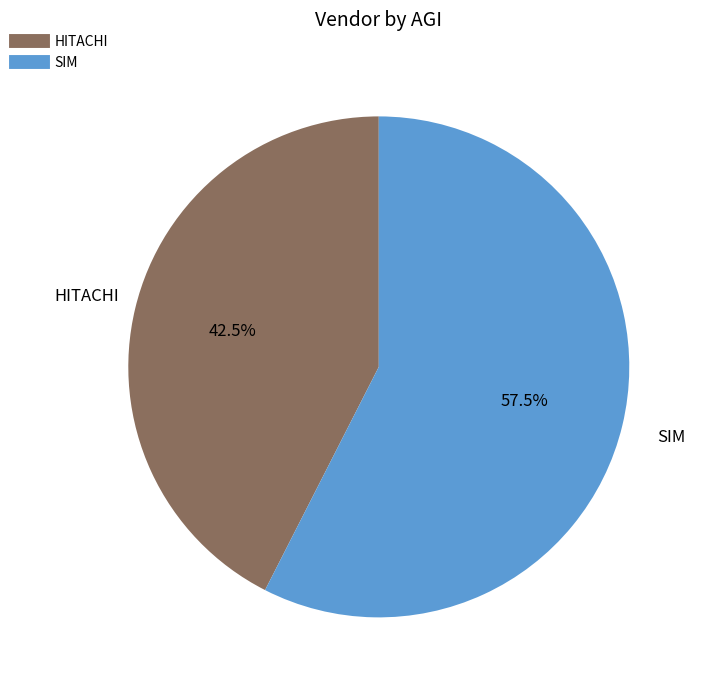

Which category has the smallest portion of the pie?

HITACHI